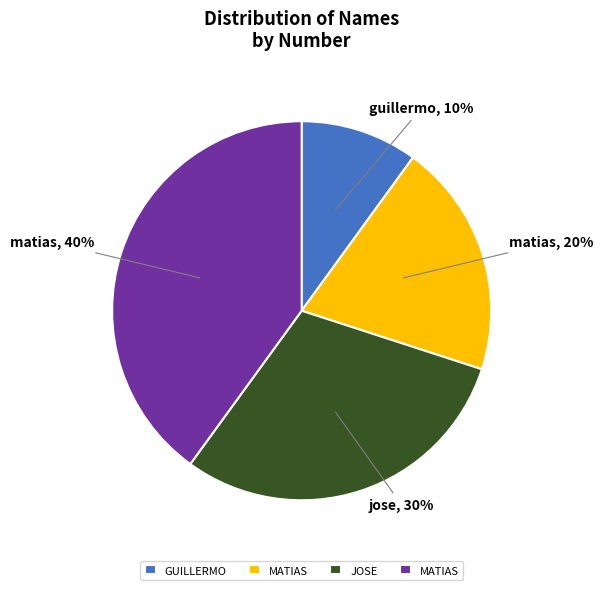

Is there any slice that represents more than half of the pie?

No